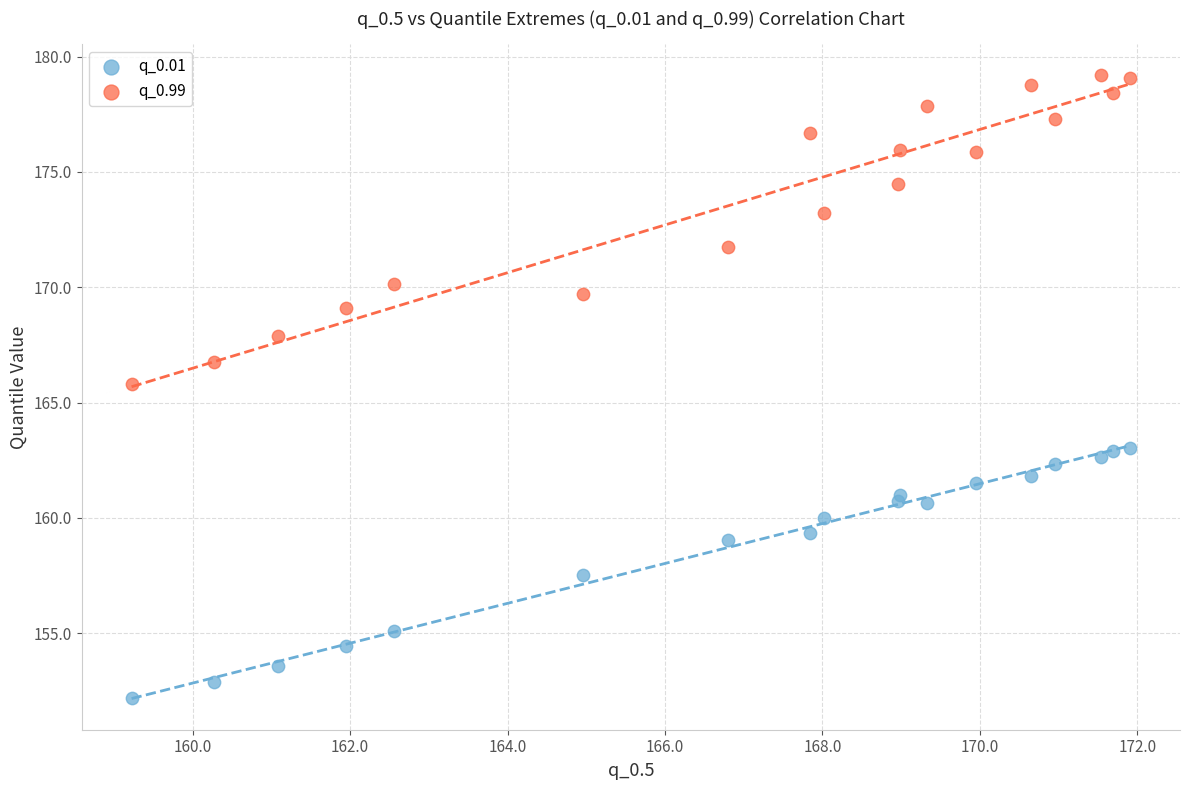

Which series contains the highest Y value?

q_0.99